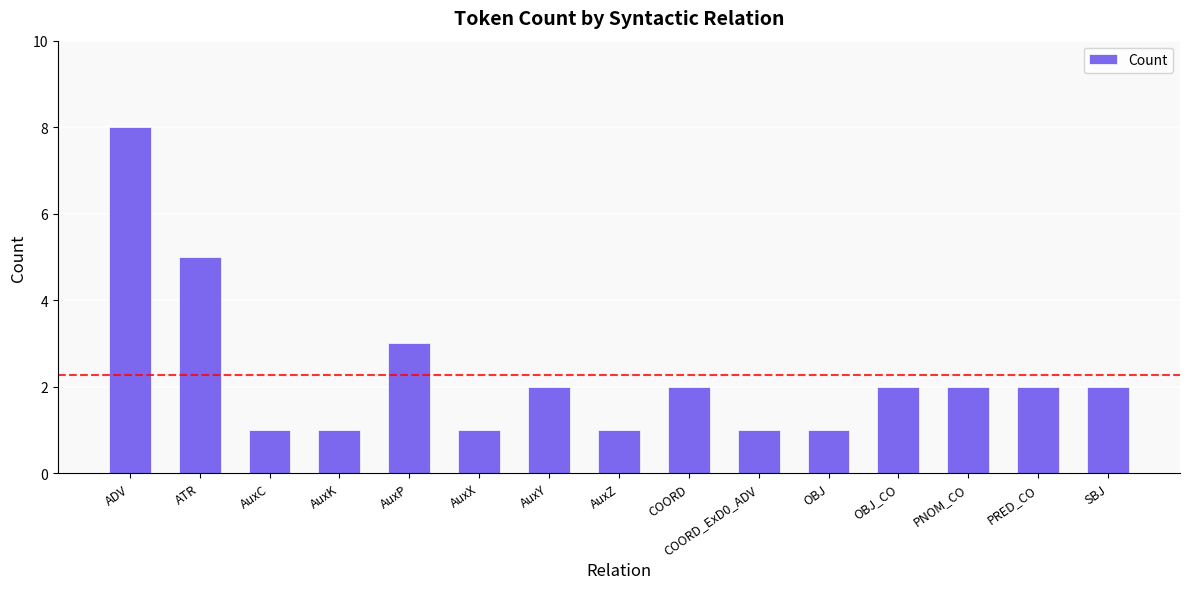

How many series are shown in this chart?

1